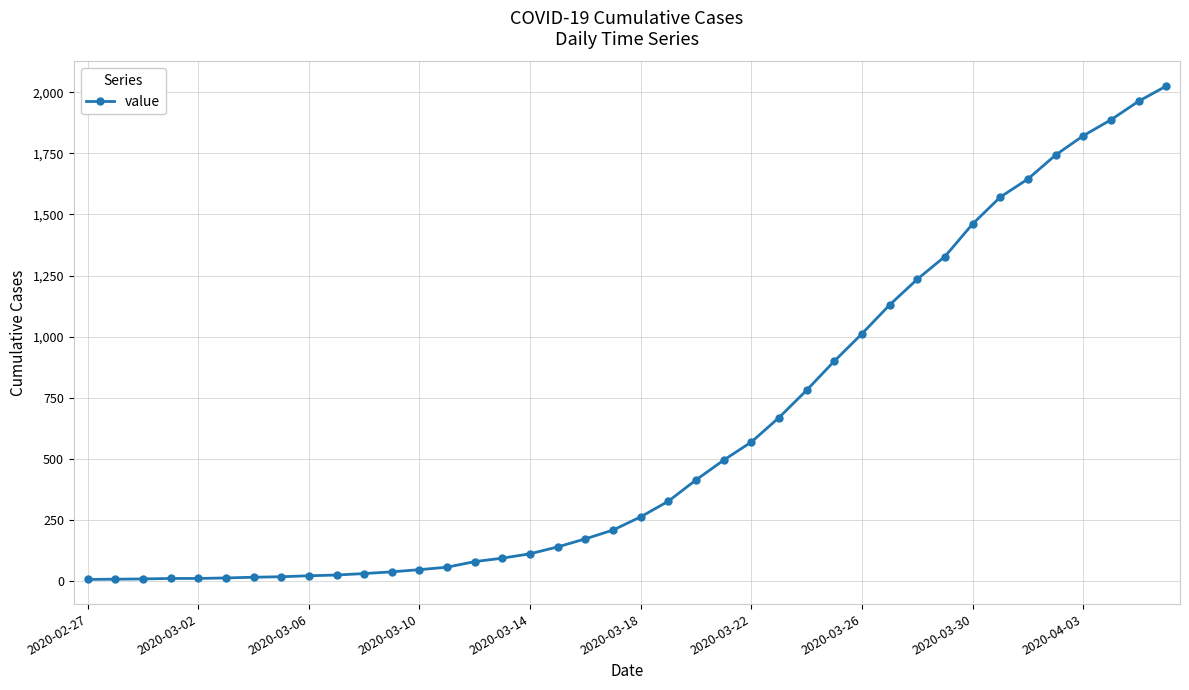

What is the sum of all values?

24361